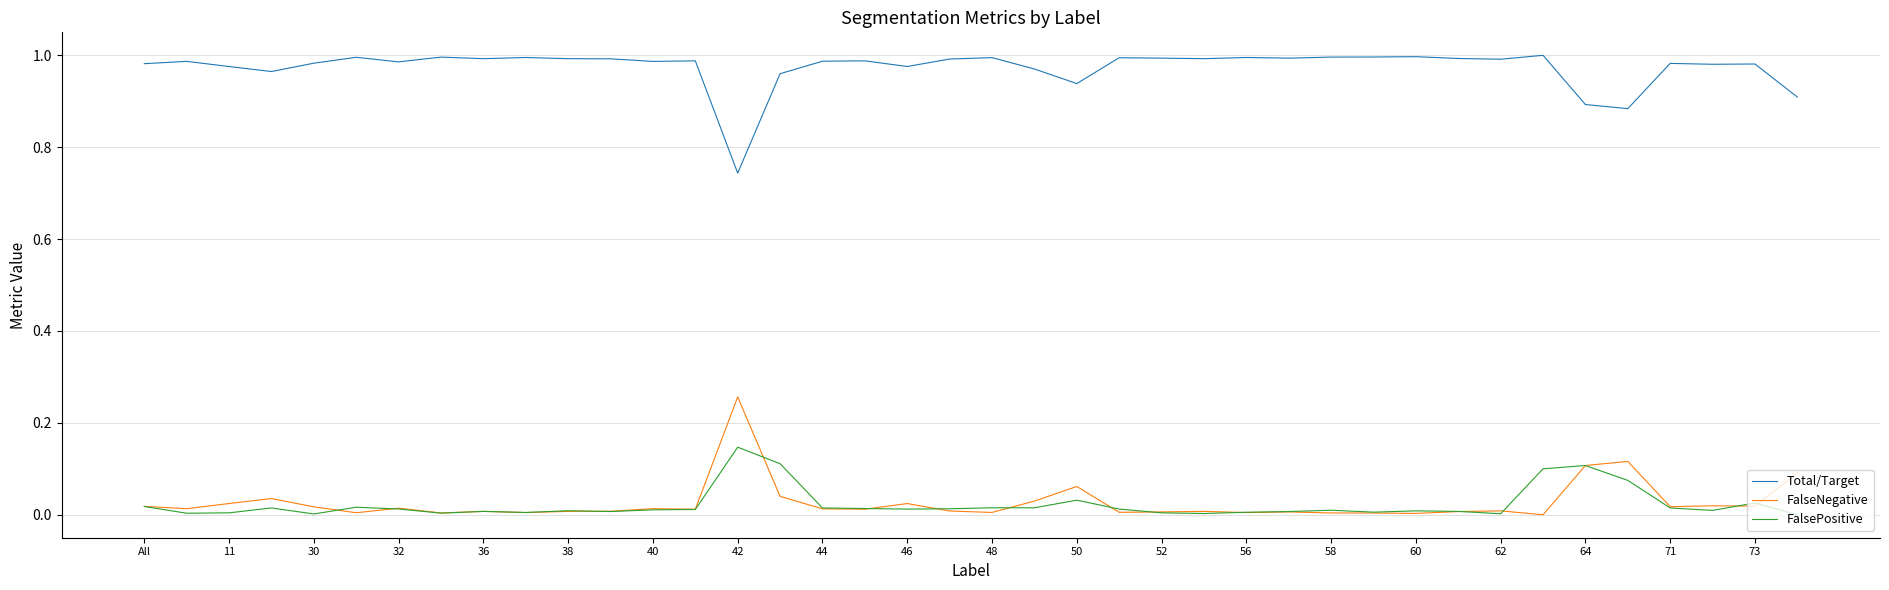

Count the number of data series in this chart.

3